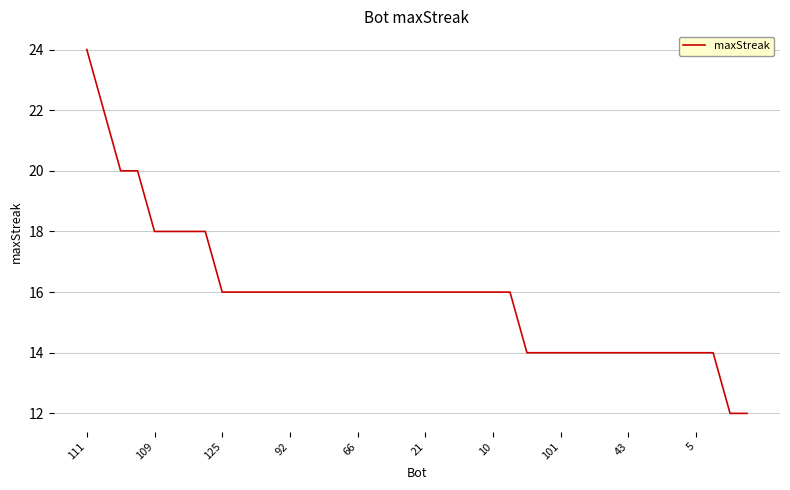

What is the difference between the maximum and minimum values?

12